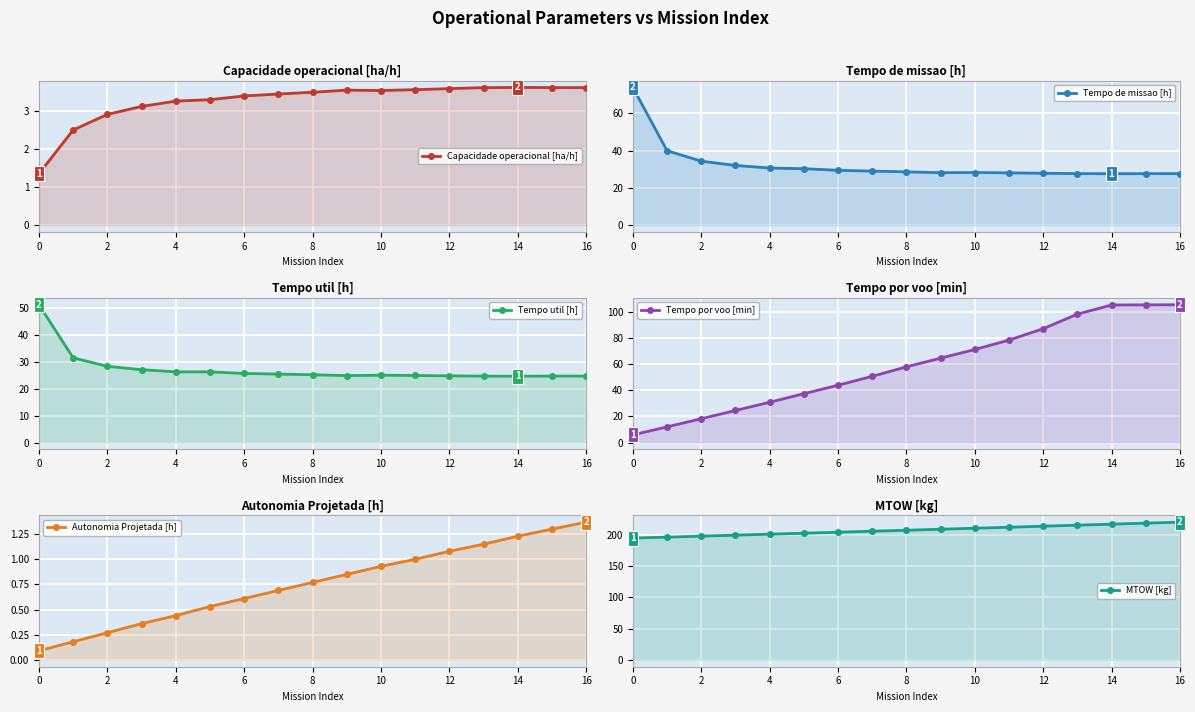

Reading left to right, what are all the values shown in this chart?

Capacidade operacional [ha/h]: 1.4	2.5	2.9	3.1	3.3	3.3	3.4	3.4	3.5	3.5	3.5	3.6	3.6	3.6	3.6	3.6	3.6
Tempo de missao [h]: 74.0	40.0	34.4	32.1	30.7	30.3	29.5	29.0	28.6	28.2	28.3	28.1	27.9	27.7	27.6	27.7	27.7
Tempo util [h]: 51.0	31.4	28.2	27.0	26.2	26.2	25.6	25.4	25.1	24.8	24.9	24.8	24.7	24.6	24.6	24.6	24.6
Tempo por voo [min]: 5.8	12.0	18.2	24.5	30.8	37.4	43.9	50.7	58.0	64.7	71.3	78.5	87.2	98.3	105.3	105.5	105.5
Autonomia Projetada [h]: 0.1	0.2	0.3	0.4	0.4	0.5	0.6	0.7	0.8	0.8	0.9	1.0	1.1	1.1	1.2	1.3	1.4
MTOW [kg]: 194.8	196.3	197.9	199.4	201.0	202.6	204.2	205.8	207.3	208.9	210.6	212.2	213.8	215.4	217.0	218.7	220.3